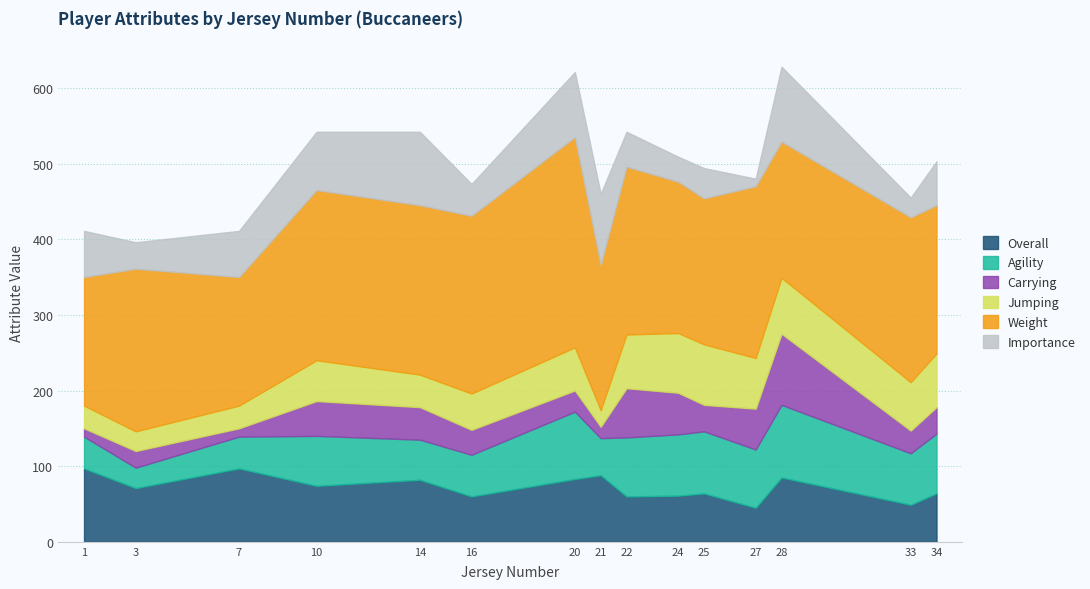

The Overall series shows 45 at 27. True or false?

True